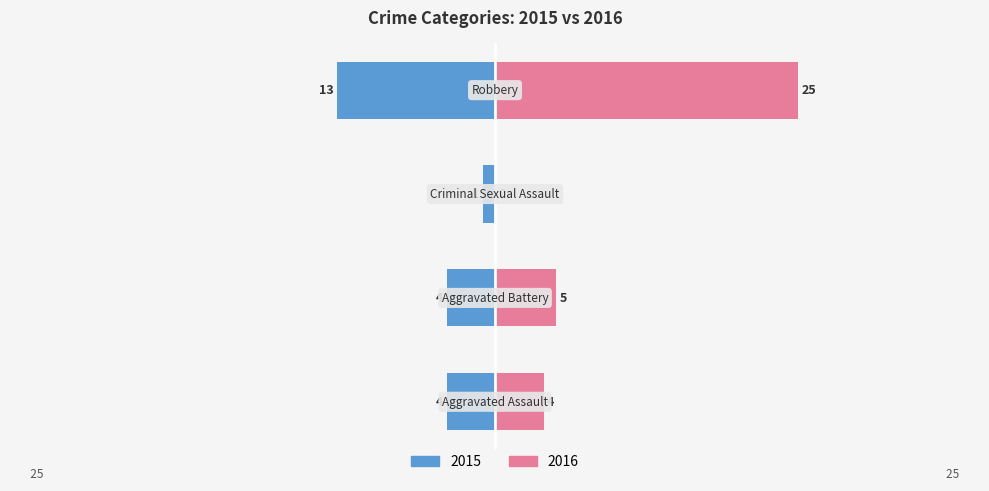

What position from the right is Criminal Sexual Assault?

2